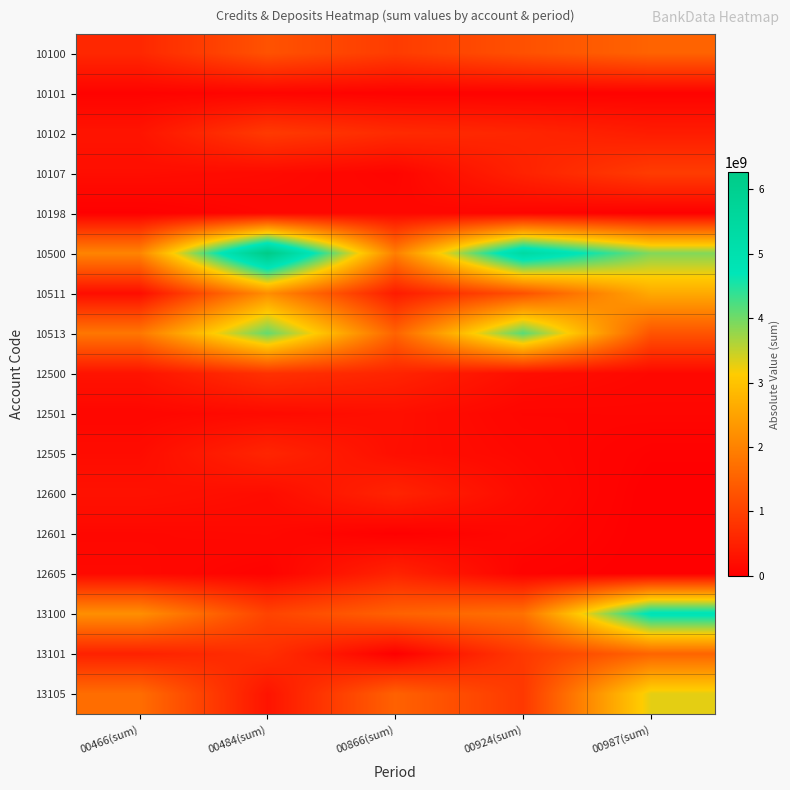

Reading left to right, list all the values displayed in this chart.

10100: 00466(sum)=613186000.0	00484(sum)=1266341659.9	00866(sum)=922518200.0	00924(sum)=1243220900.0	00987(sum)=1523737252.5
10101: 00466(sum)=59636000.0	00484(sum)=85121150.0	00866(sum)=45757200.0	00924(sum)=45433400.0	00987(sum)=49437100.0
10102: 00466(sum)=316000000.0	00484(sum)=900000000.0	00866(sum)=665000000.0	00924(sum)=584000000.0	00987(sum)=441000000.0
10107: 00466(sum)=222550000.0	00484(sum)=170520509.9	00866(sum)=81261000.0	00924(sum)=534287500.0	00987(sum)=928300152.5
10198: 00466(sum)=15000000.0	00484(sum)=110700000.0	00866(sum)=130500000.0	00924(sum)=79500000.0	00987(sum)=5000000.0
10500: 00466(sum)=2041317948.4	00484(sum)=6262089626.1	00866(sum)=1946448633.7	00924(sum)=5389694030.4	00987(sum)=3898280648.5
10511: 00466(sum)=211202400.0	00484(sum)=2181146170.0	00866(sum)=425015410.0	00924(sum)=1234171900.0	00987(sum)=2611729880.0
10513: 00466(sum)=1830115548.4	00484(sum)=4080943456.1	00866(sum)=1521433223.7	00924(sum)=4155522130.4	00987(sum)=1286550768.5
12500: 00466(sum)=301578097.7	00484(sum)=761646103.4	00866(sum)=563463144.5	00924(sum)=226042668.1	00987(sum)=132290977.1
12501: 00466(sum)=110454338.5	00484(sum)=173923822.2	00866(sum)=243535779.8	00924(sum)=95050171.6	00987(sum)=100799121.2
12505: 00466(sum)=194727271.5	00484(sum)=580843200.2	00866(sum)=232056982.1	00924(sum)=136015441.0	00987(sum)=31491855.9
12600: 00466(sum)=281421984.3	00484(sum)=200286878.6	00866(sum)=564552899.8	00924(sum)=179308410.4	00987(sum)=0.0
12601: 00466(sum)=130000000.0	00484(sum)=150000000.0	00866(sum)=9916000.0	00924(sum)=123916571.1	00987(sum)=0.0
12605: 00466(sum)=151421984.3	00484(sum)=50286878.6	00866(sum)=554636899.8	00924(sum)=55391839.4	00987(sum)=0.0
13100: 00466(sum)=2205722699.9	00484(sum)=1038630067.2	00866(sum)=1504175391.9	00924(sum)=1746344703.8	00987(sum)=4843251278.7
13101: 00466(sum)=520000000.0	00484(sum)=727261334.0	00866(sum)=0.0	00924(sum)=879171473.7	00987(sum)=1544444445.0
13105: 00466(sum)=1685722699.9	00484(sum)=311368733.2	00866(sum)=1504175391.9	00924(sum)=867173230.1	00987(sum)=3298806833.7